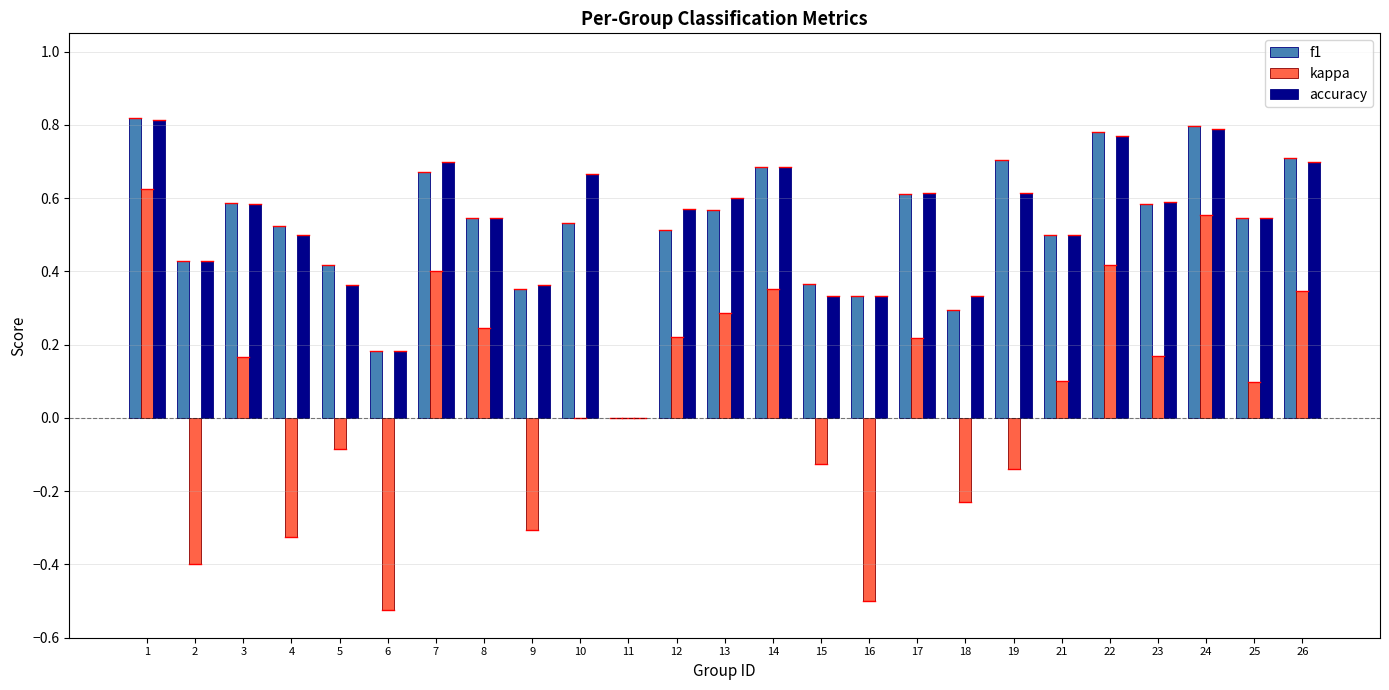

Are the bars horizontal?

No